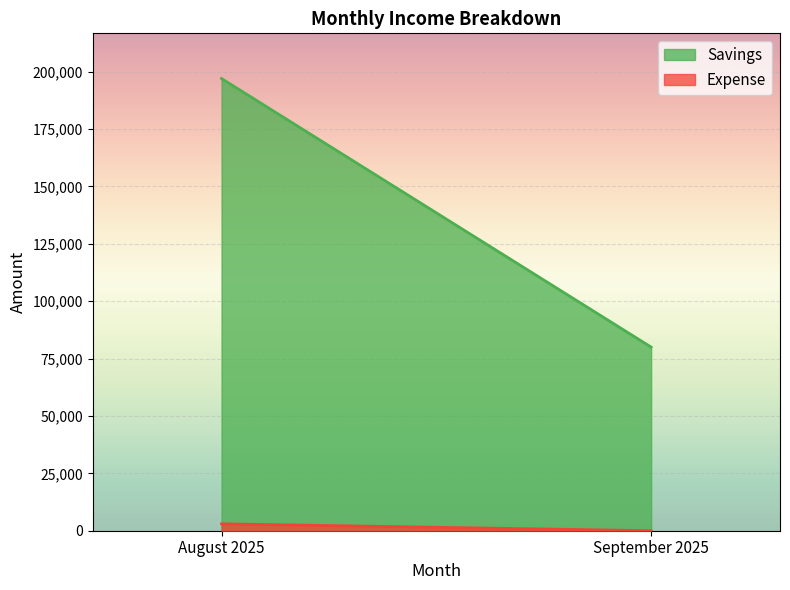

What is the difference between the Savings values at August 2025 and September 2025?

117000